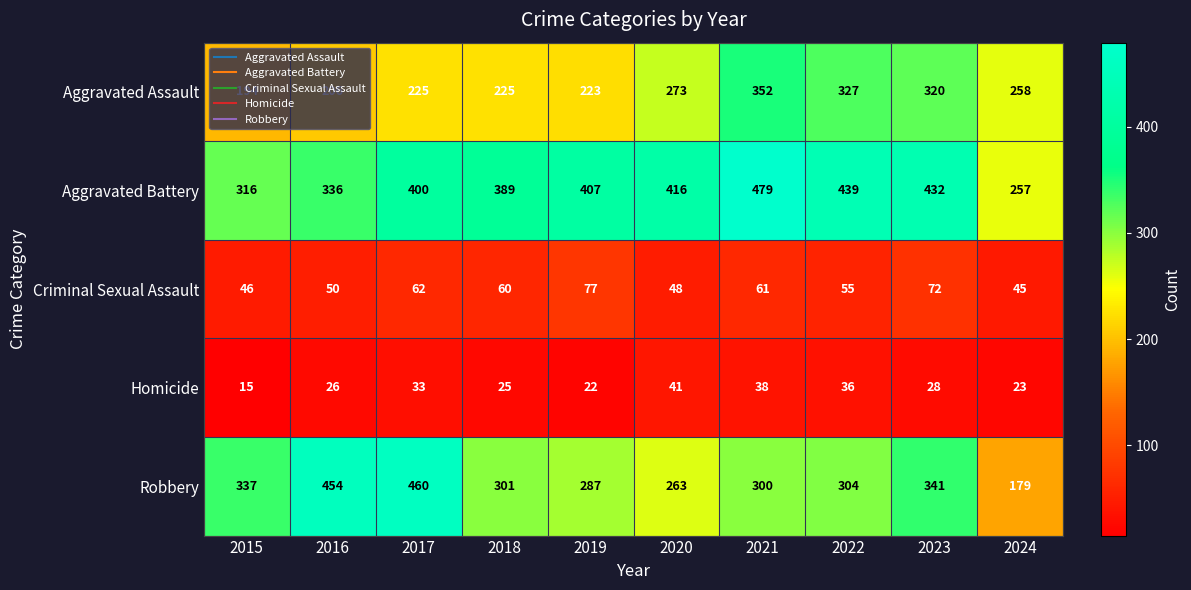

At how many categories does at least one series exceed 388?

8